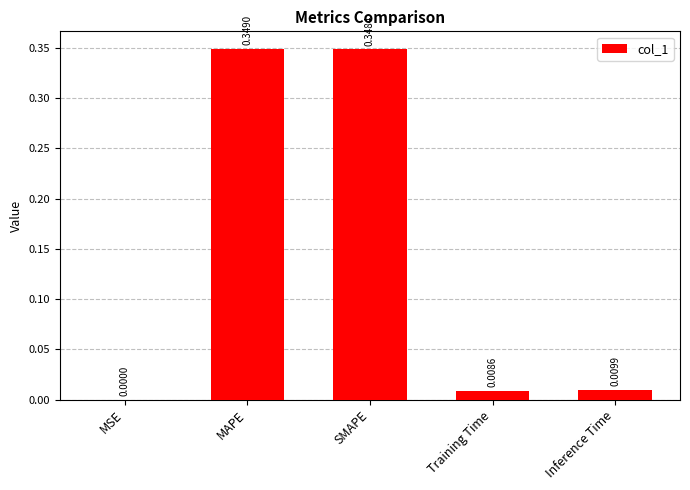

Between Inference Time and MSE, which is larger?

Inference Time